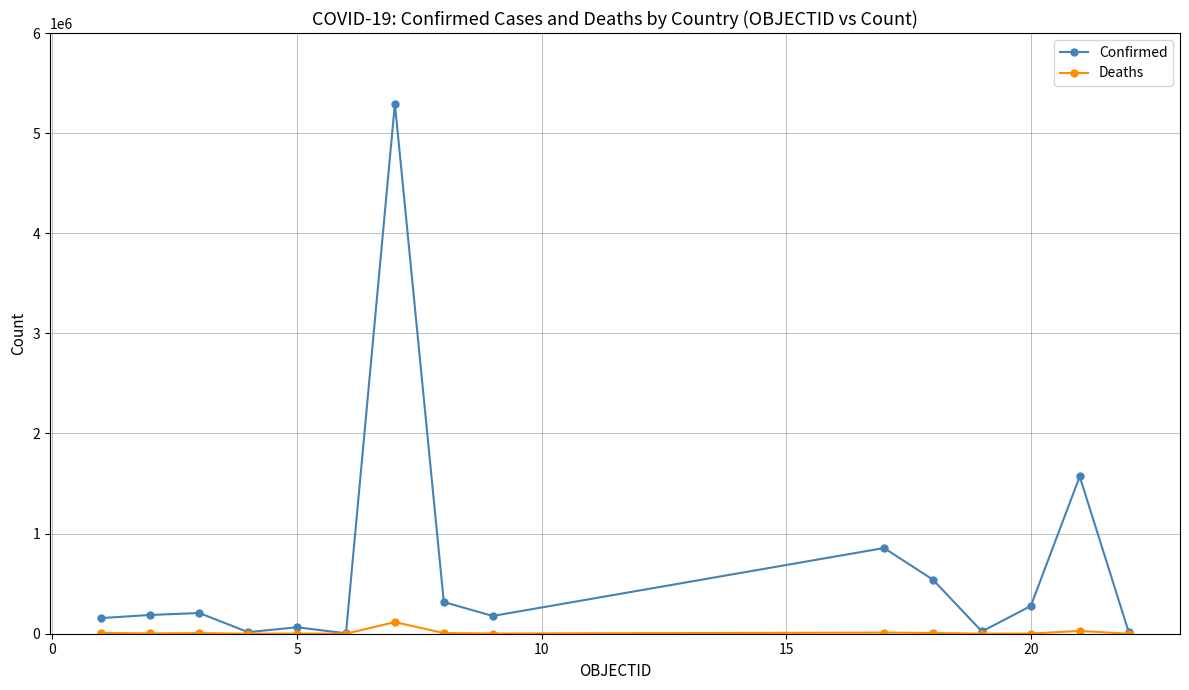

Rank the series by their average value, from highest to lowest.

Confirmed, Deaths